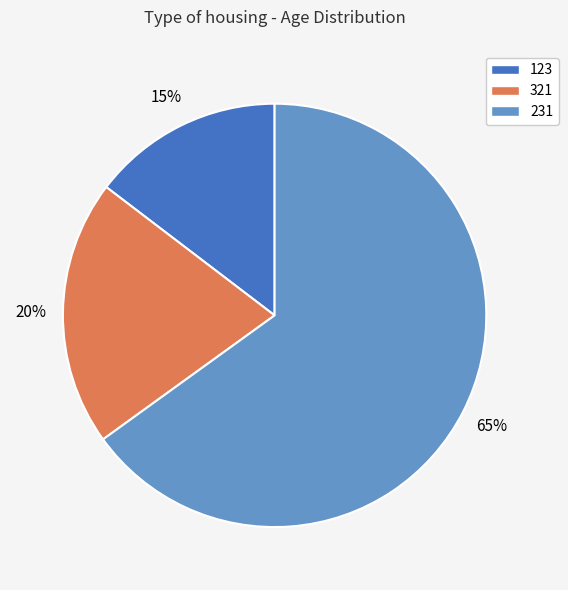

Approximately how many times larger is the value at 231 compared to 321?

3.2